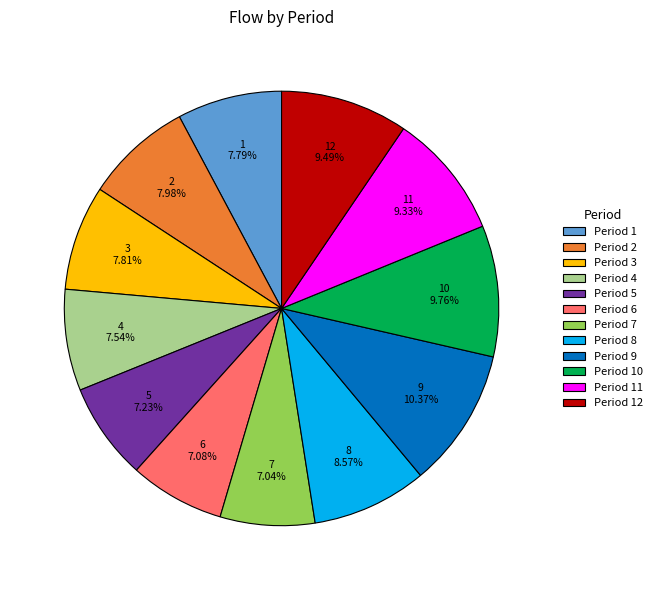

Which category has the biggest portion of the pie?

Period 9